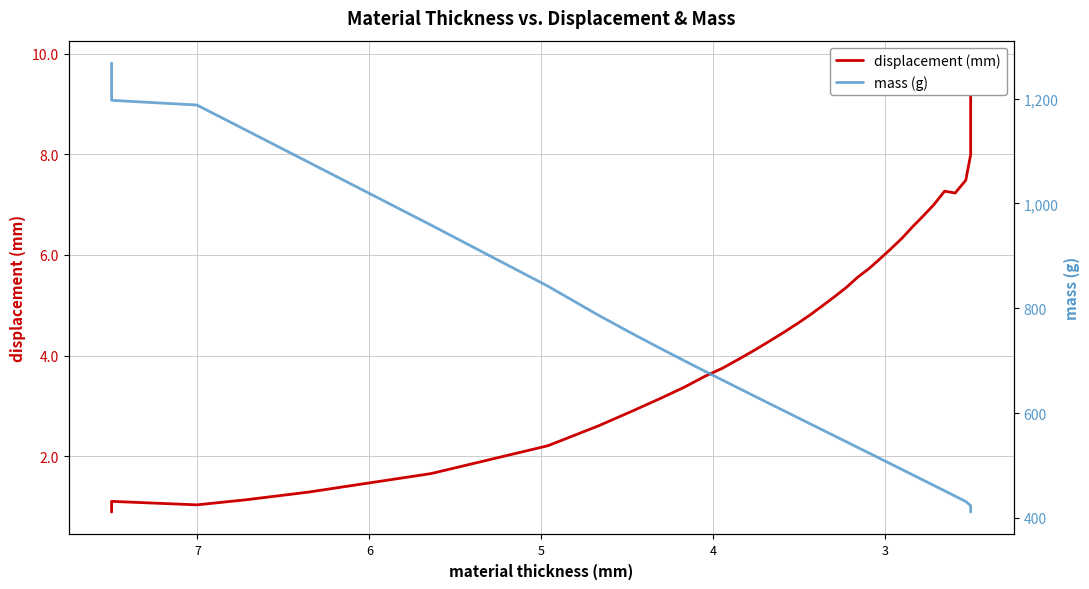

List the series in order of their peak value, highest first.

mass (g), displacement (mm)